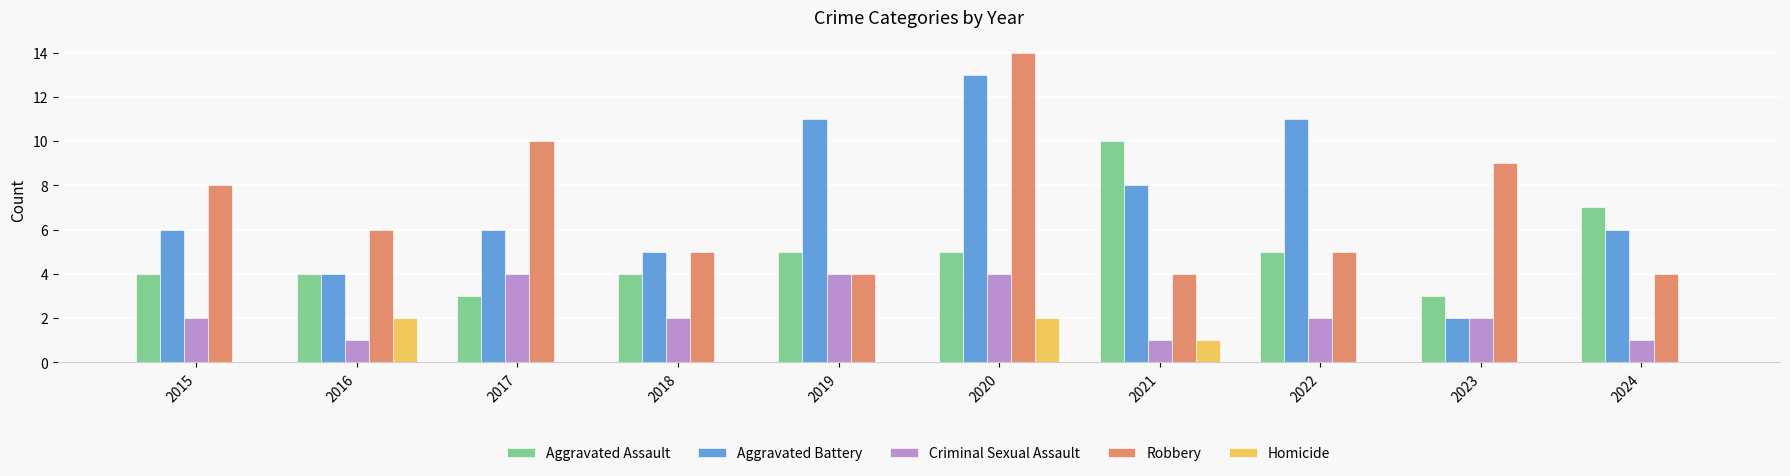

Reading left to right, extract all data points from this chart.

Aggravated Assault: 4	4	3	4	5	5	10	5	3	7
Aggravated Battery: 6	4	6	5	11	13	8	11	2	6
Criminal Sexual Assault: 2	1	4	2	4	4	1	2	2	1
Robbery: 8	6	10	5	4	14	4	5	9	4
Homicide: 0	2	0	0	0	2	1	0	0	0